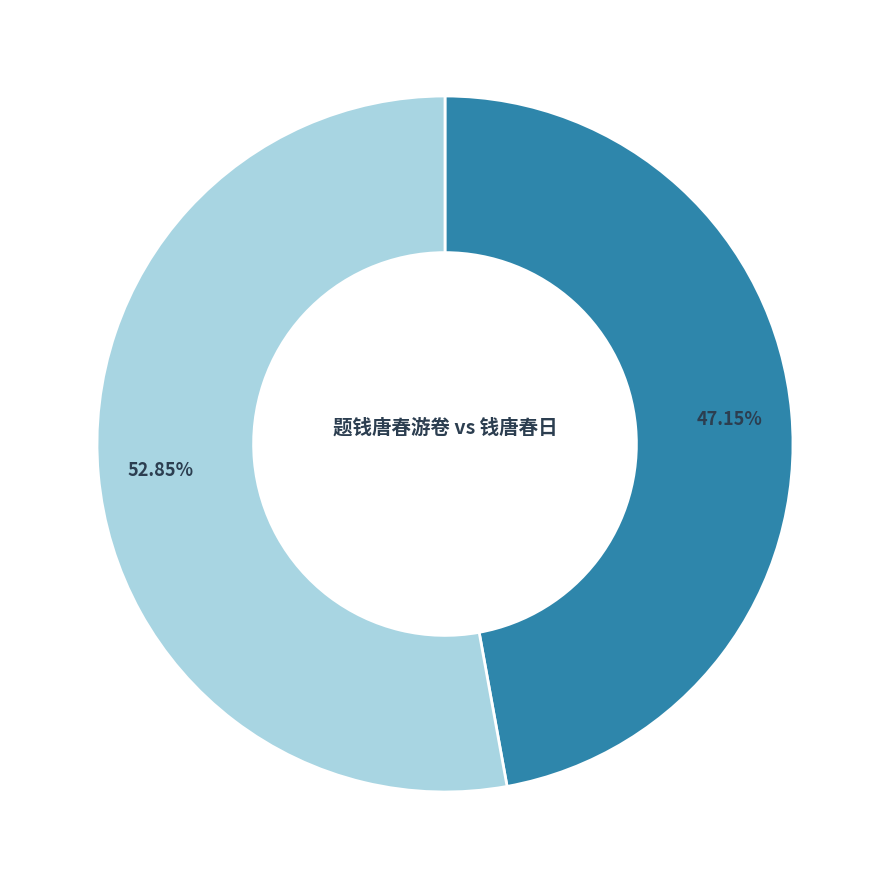

Is there any slice that represents more than half of the pie?

Yes